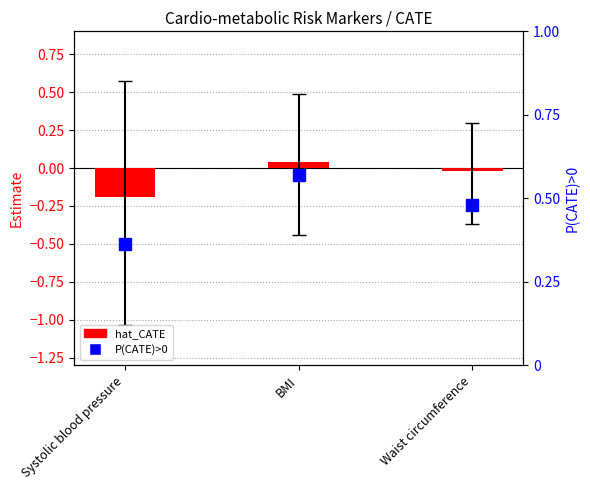

What is the value of the P(CATE)>0 bar at the 2nd from the left?

0.6